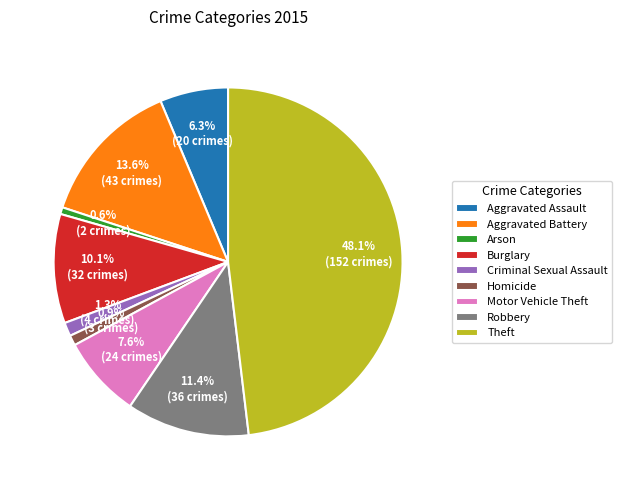

Which category has the biggest portion of the pie?

Theft